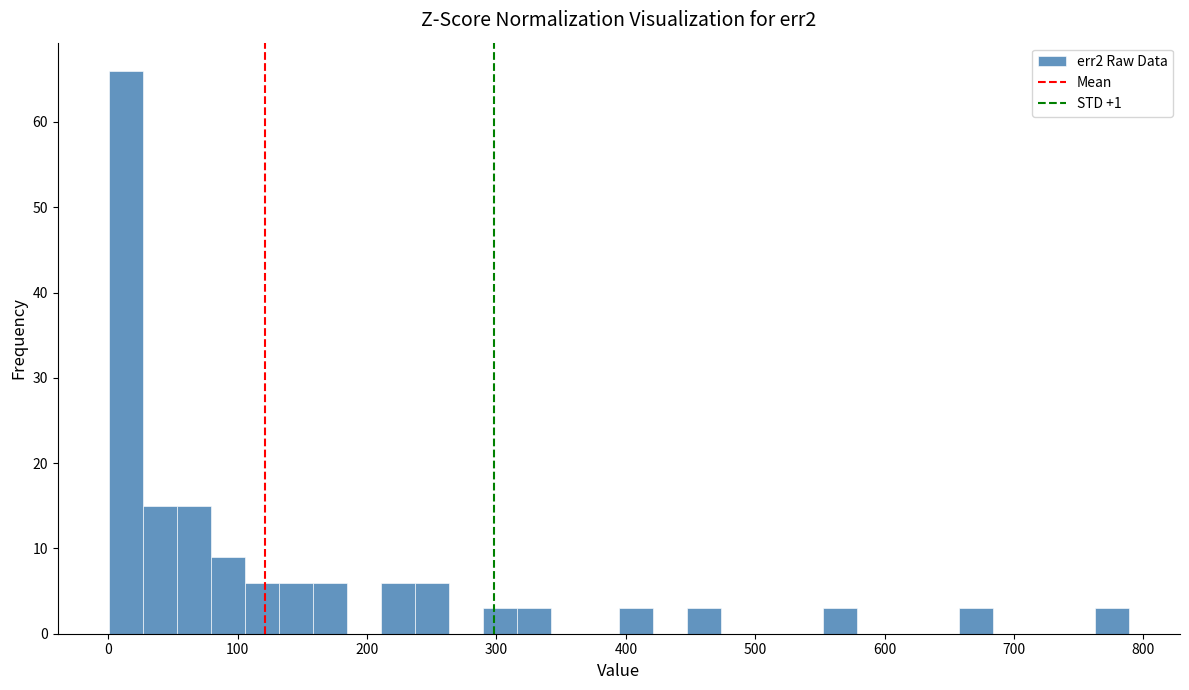

Read against the x-axis, roughly where is the centre of the tallest bar?

10